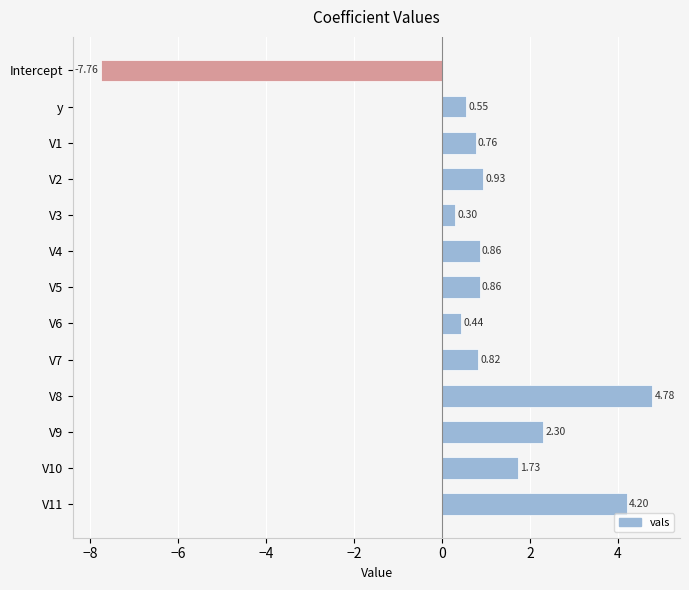

What is the difference between the maximum and minimum values?

12.5